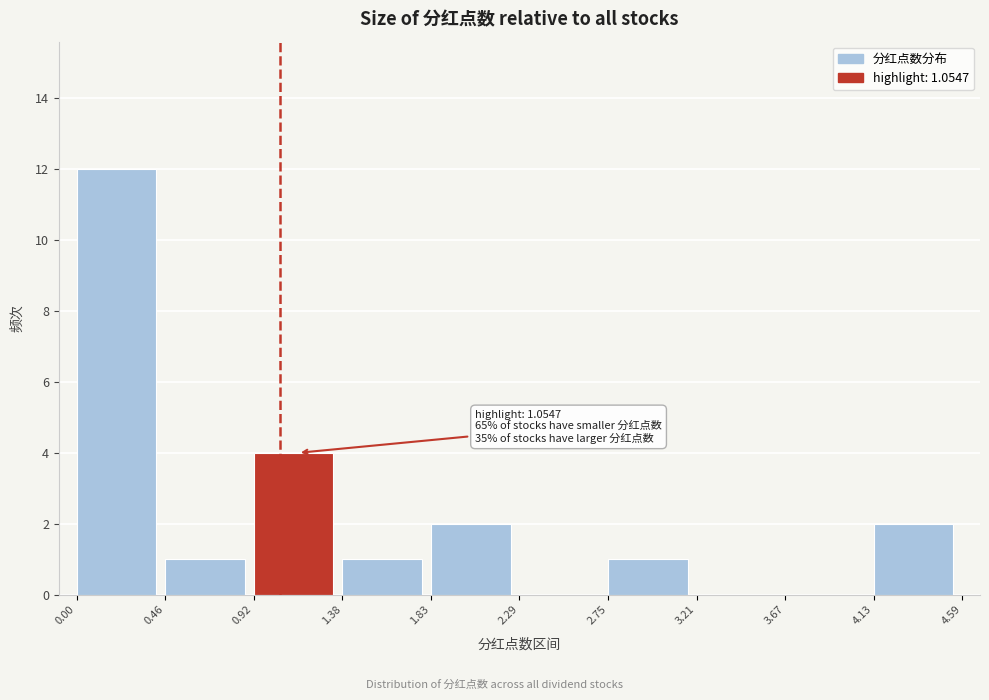

Over which range of the x-axis is the bar tallest?

0.00 to 0.46